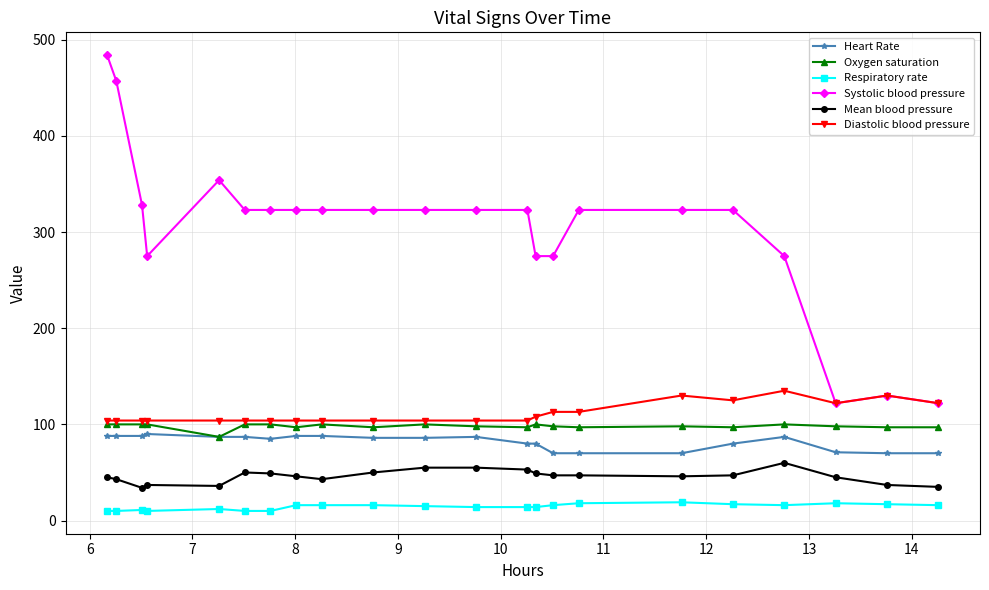

What is the average value of the Heart Rate series?

82